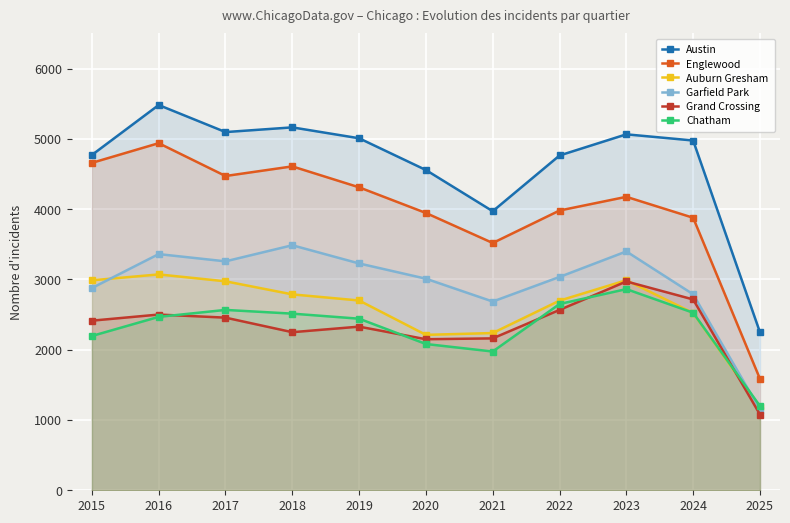

Reading right to left, extract all data points from this chart.

Austin: 2025=2248	2024=4976	2023=5064	2022=4763	2021=3970	2020=4556	2019=5008	2018=5163	2017=5096	2016=5481	2015=4770
Englewood: 2025=1585	2024=3877	2023=4175	2022=3980	2021=3518	2020=3945	2019=4310	2018=4608	2017=4471	2016=4938	2015=4658
Auburn Gresham: 2025=1181	2024=2523	2023=2988	2022=2698	2021=2237	2020=2211	2019=2700	2018=2787	2017=2973	2016=3071	2015=2987
Garfield Park: 2025=1149	2024=2788	2023=3398	2022=3035	2021=2685	2020=3010	2019=3227	2018=3486	2017=3257	2016=3360	2015=2877
Grand Crossing: 2025=1078	2024=2715	2023=2971	2022=2566	2021=2161	2020=2149	2019=2328	2018=2249	2017=2456	2016=2500	2015=2413
Chatham: 2025=1199	2024=2526	2023=2862	2022=2650	2021=1974	2020=2081	2019=2441	2018=2513	2017=2566	2016=2467	2015=2195